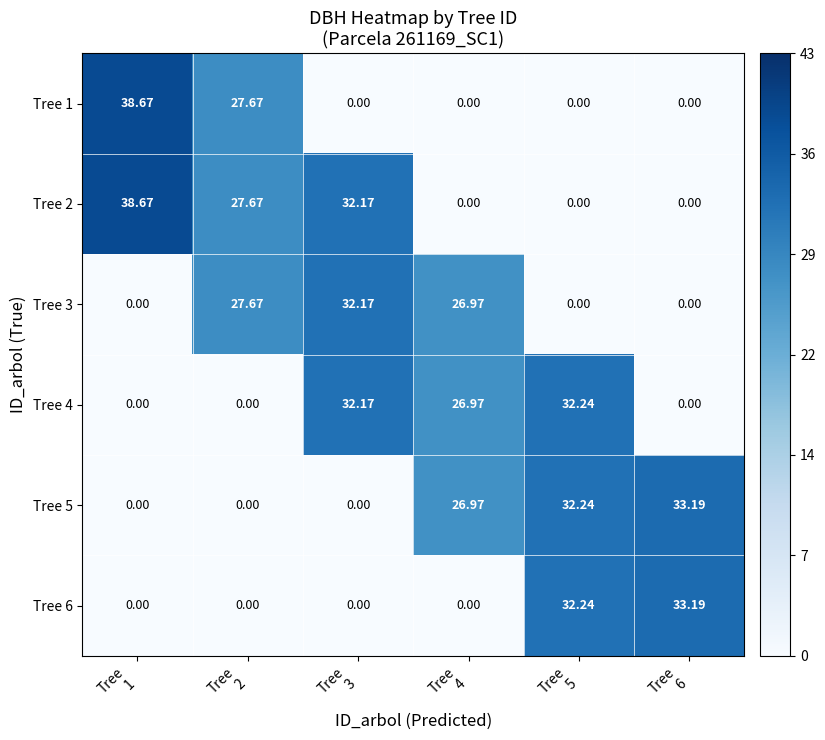

Rank the series at Tree 1 from lowest to highest value.

Tree 3, Tree 4, Tree 5, Tree 6, Tree 1, Tree 2